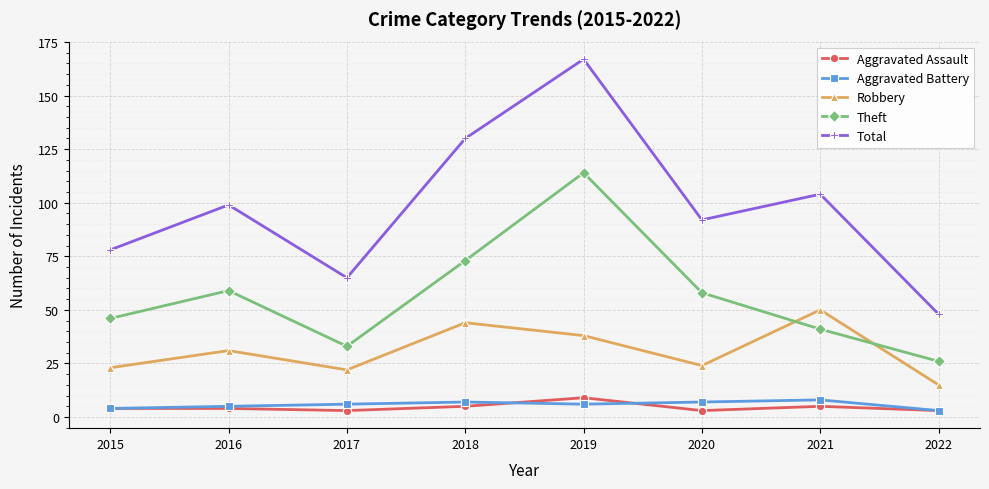

What is the difference between the second highest and second lowest values in the Total series?

65